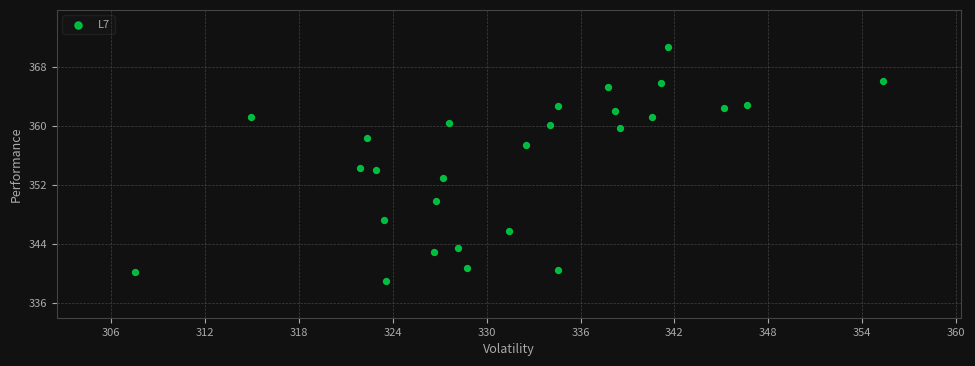

What is the range of Y values (max minus min)?

31.6